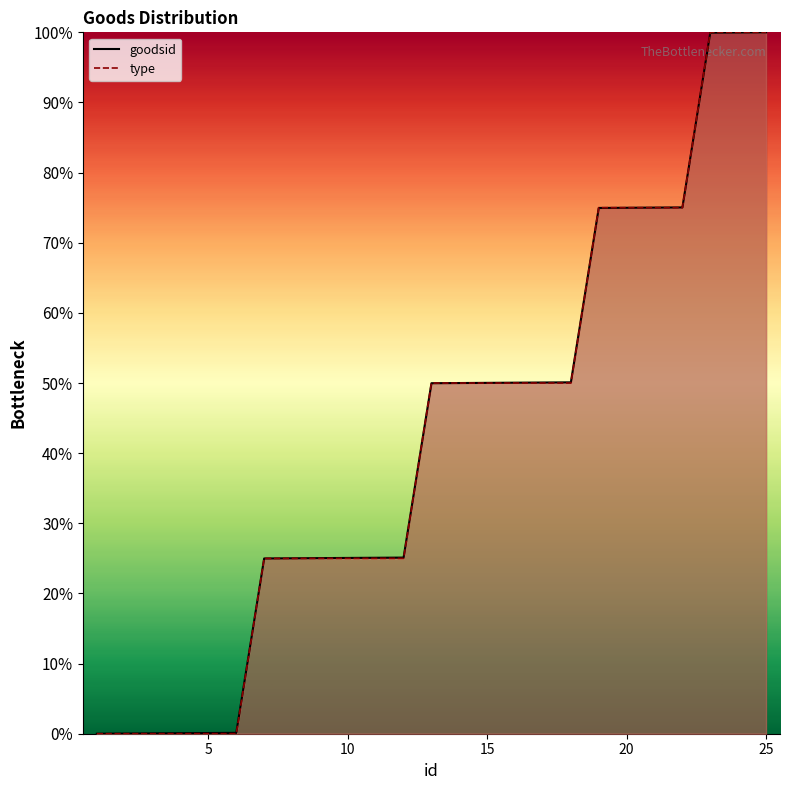

Which series has the largest total across all categories?

goodsid_line